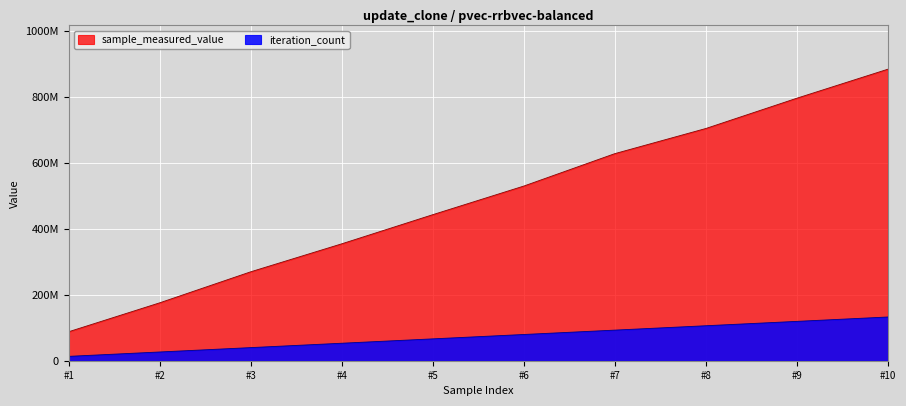

Is the value of sample_measured_value at #4 greater than the value of iteration_count at #10?

Yes